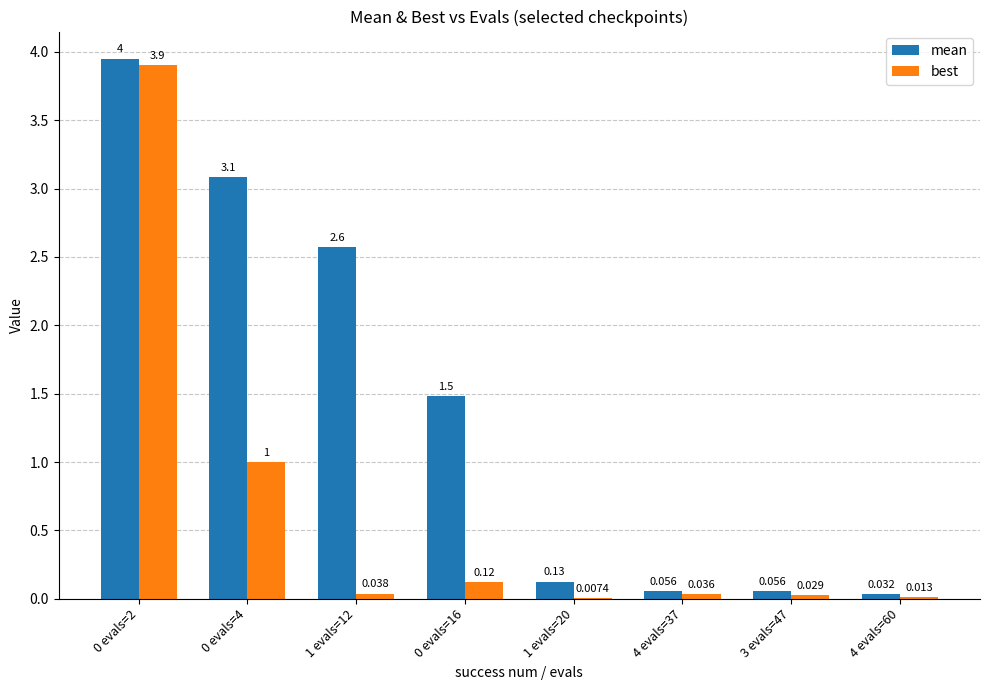

Which series has the largest total across all categories?

mean